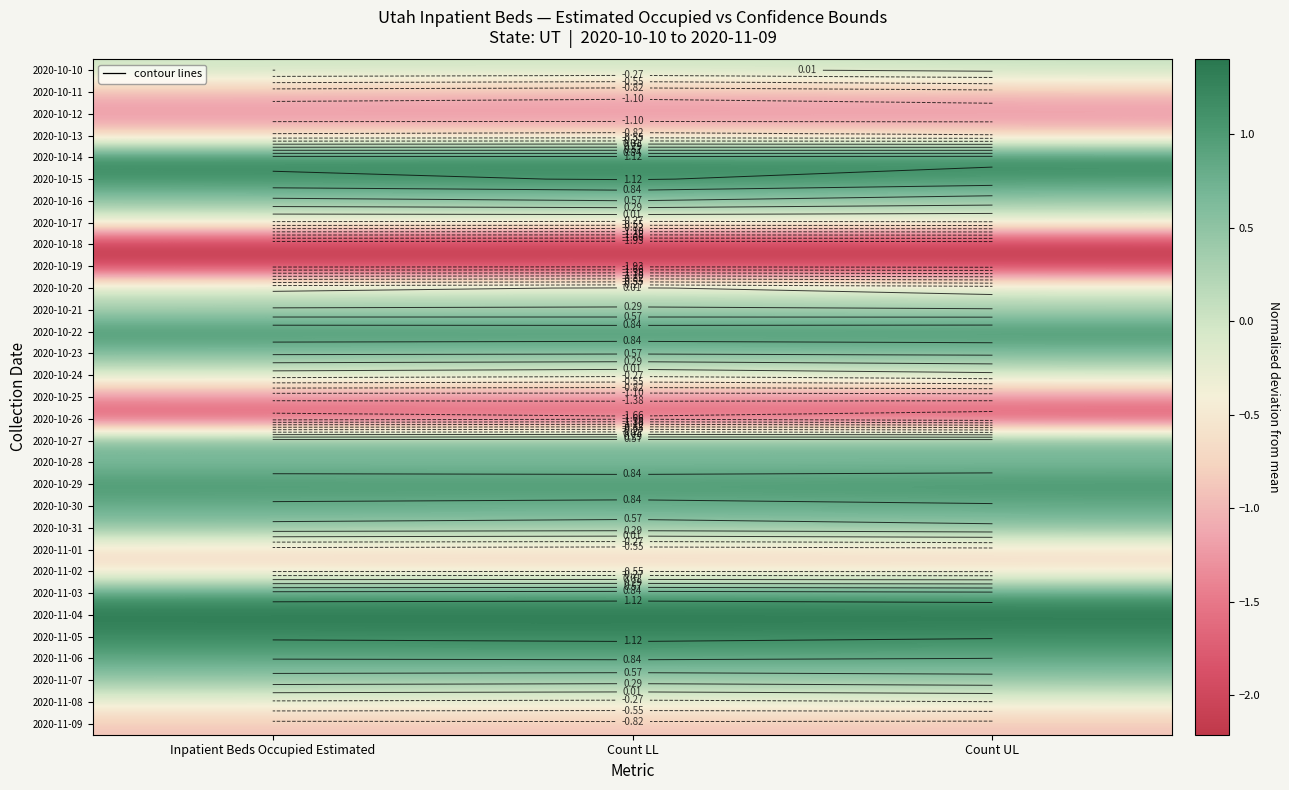

The 2020-10-11 series shows -0.4 at Count UL. True or false?

False